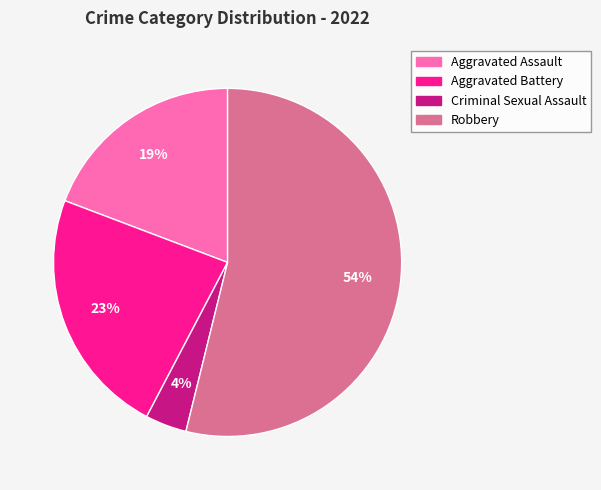

Which slice is the smallest?

Criminal Sexual Assault